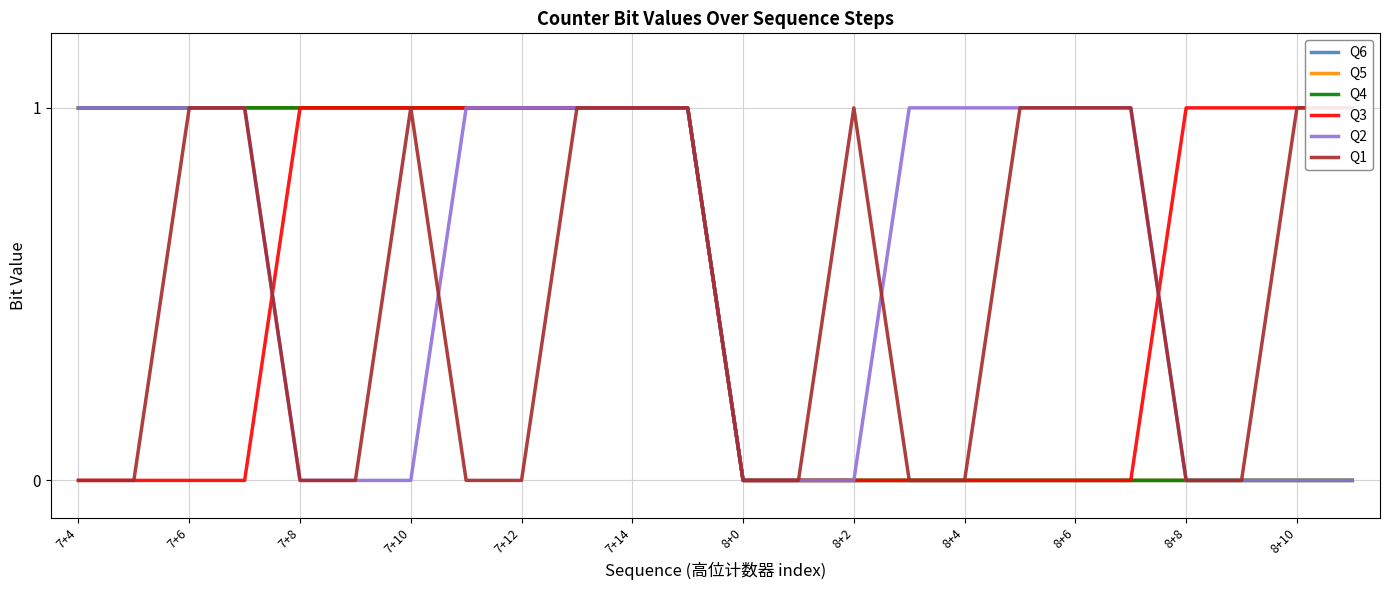

True or false: Q1 and Q5 cross at least once.

False